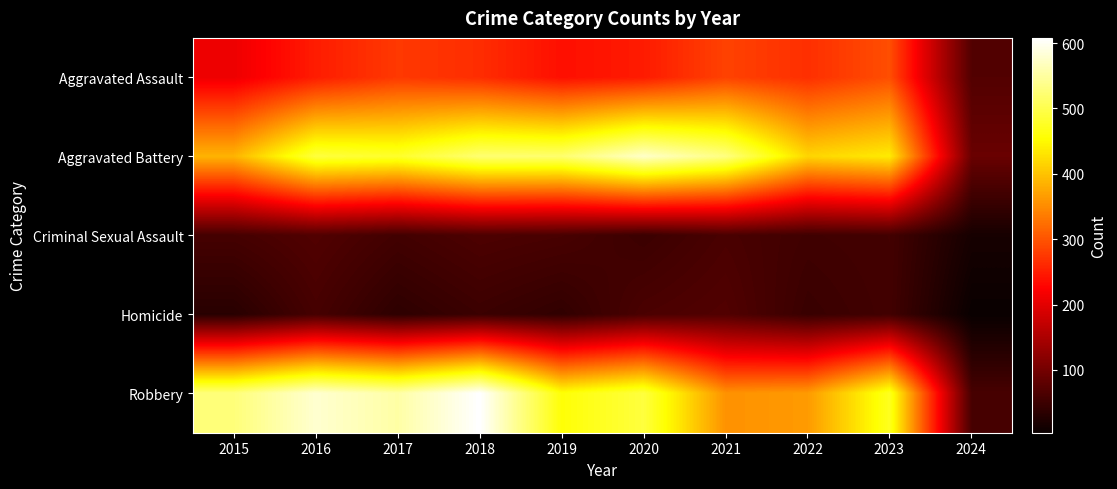

Which series has the largest total across all categories?

Robbery